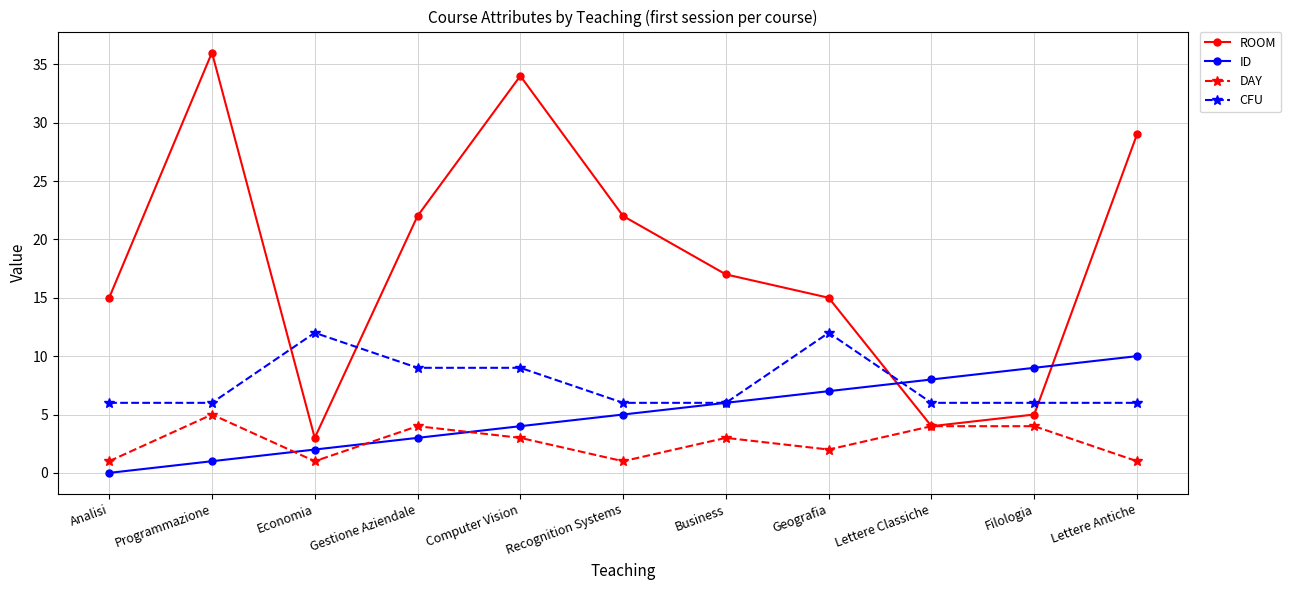

What is the approximate value of DAY at Geografia?

2